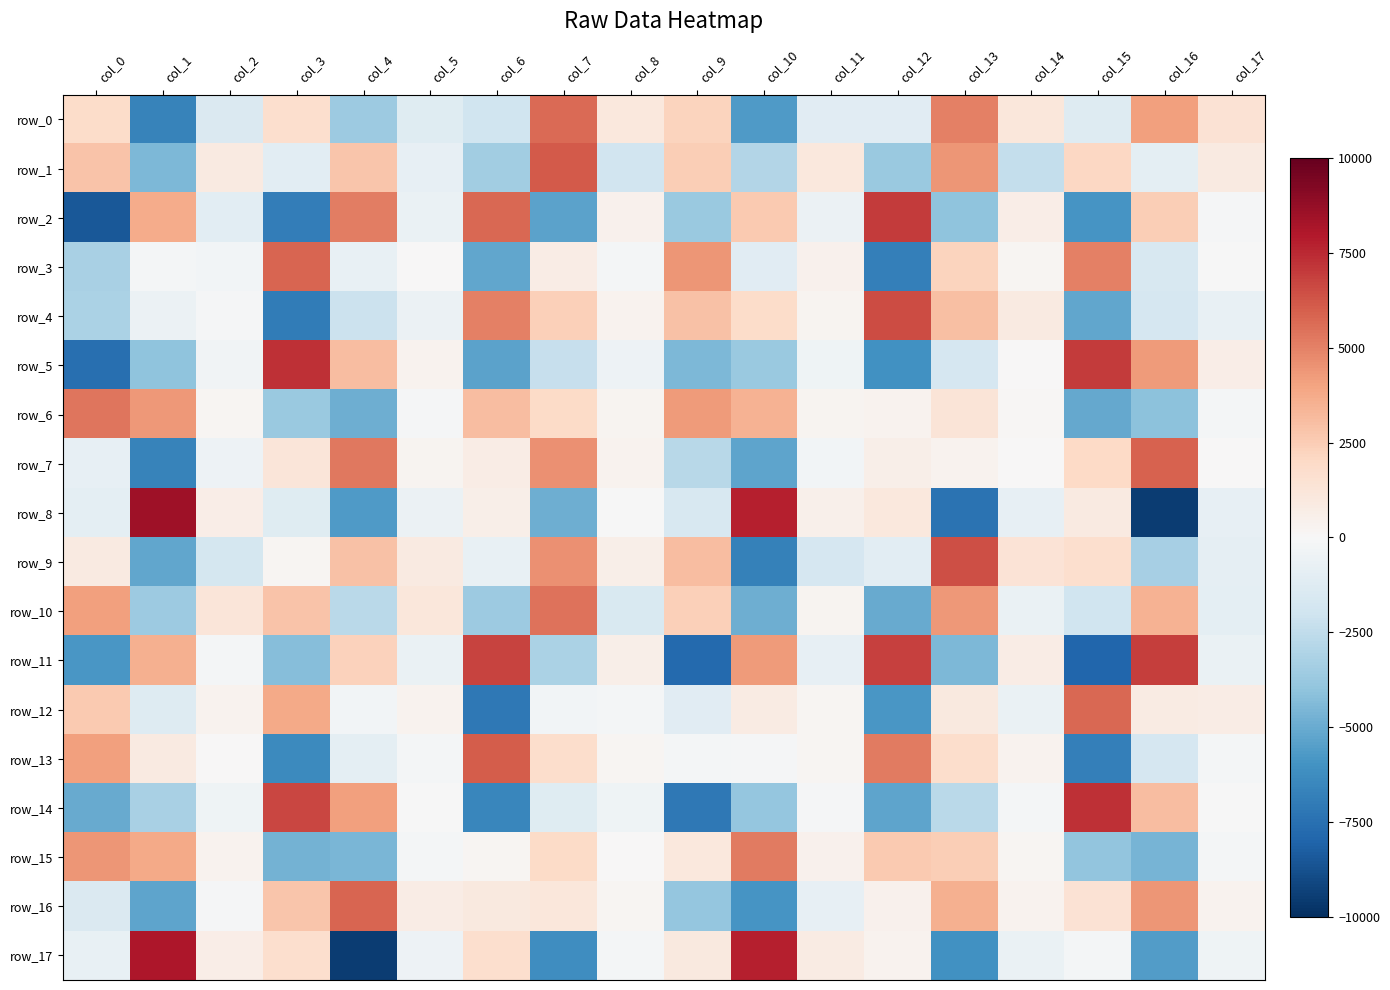

What is the difference between the row_8 values at col_12 and col_1?

7424.0